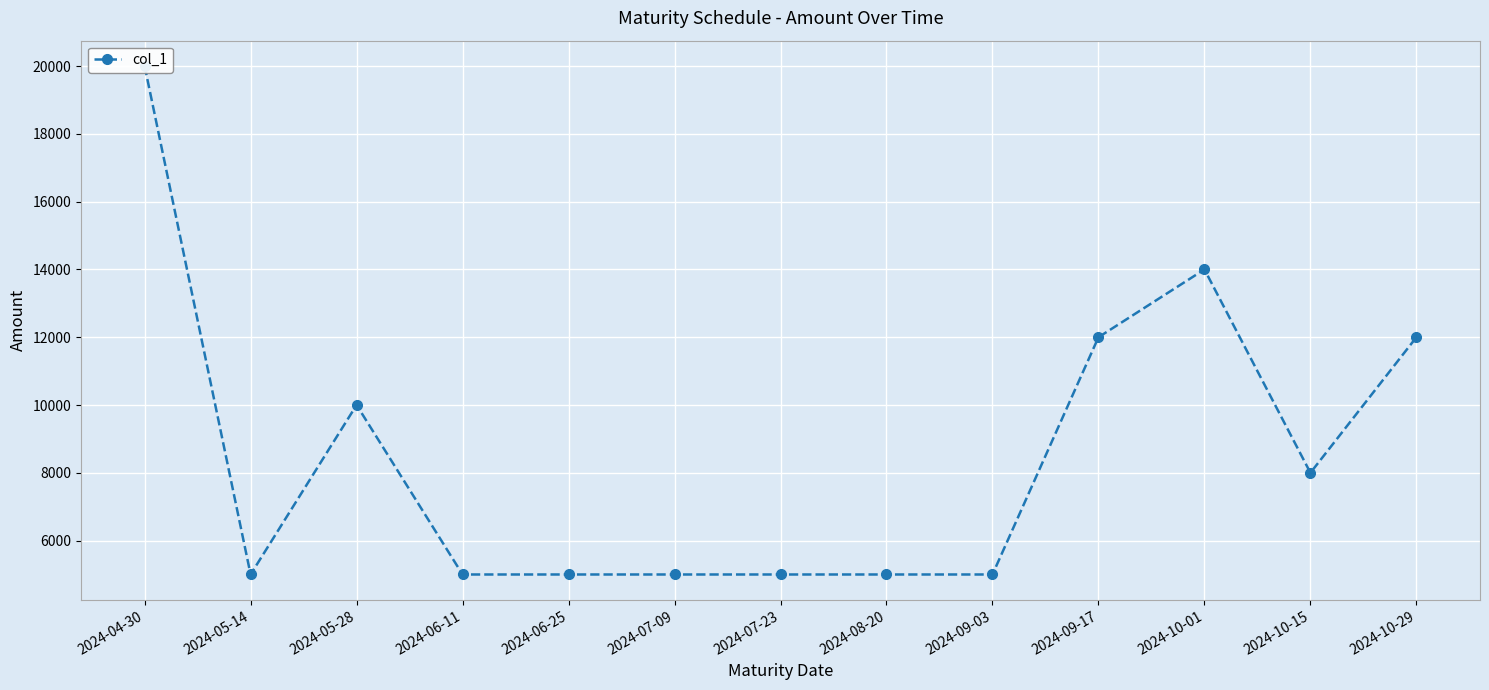

What is the approximate value at 2024-05-28, to the nearest 100?

10000